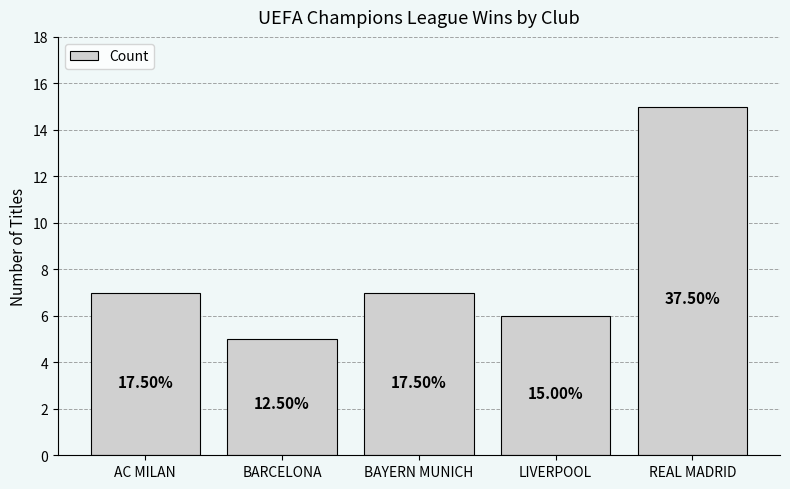

How many bars are there in total?

5